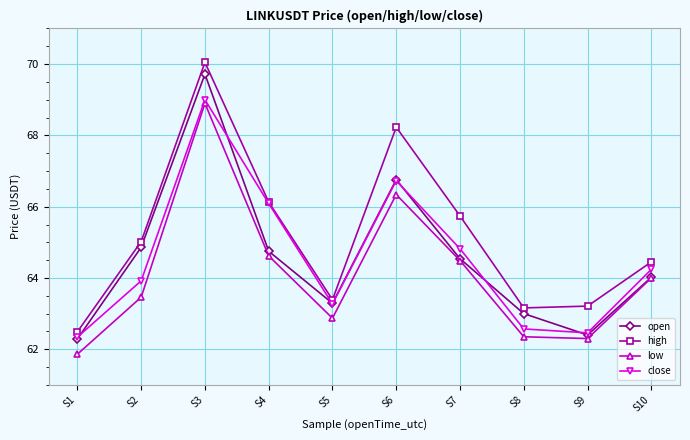

Between S1 and S4, which series saw the biggest shift?

close